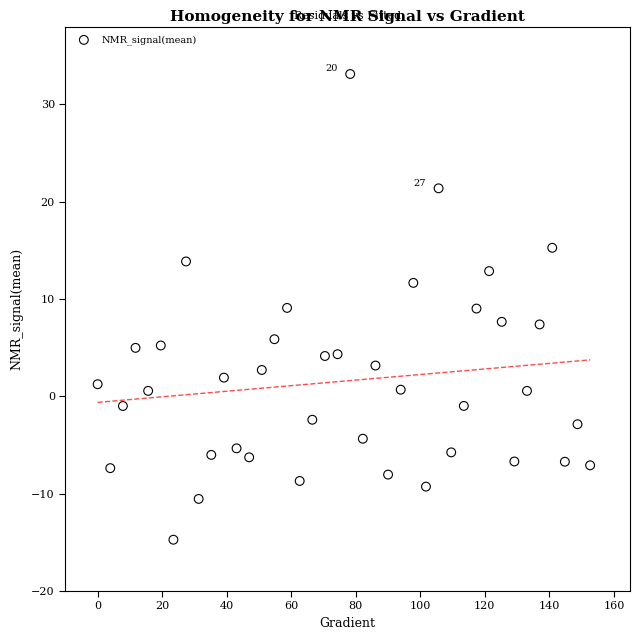

What is the range of Y values (max minus min)?

47.9